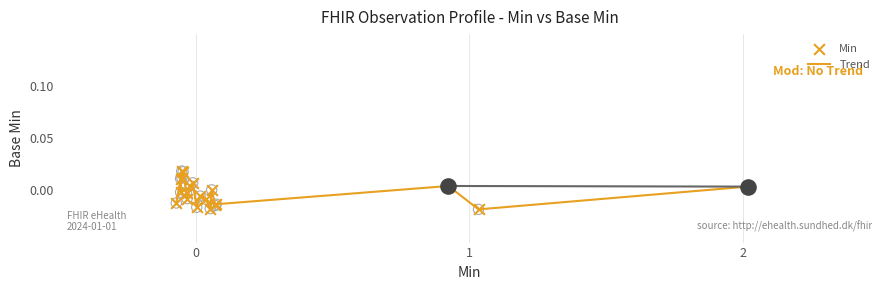

Is this an area chart (filled region under the line)?

No